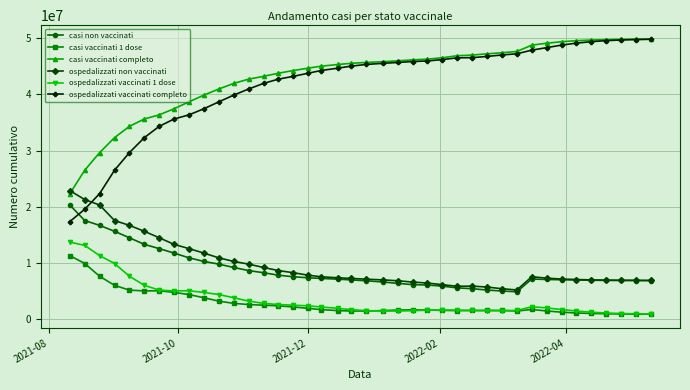

True or false: casi non vaccinati and casi vaccinati 1 dose cross at least once.

False